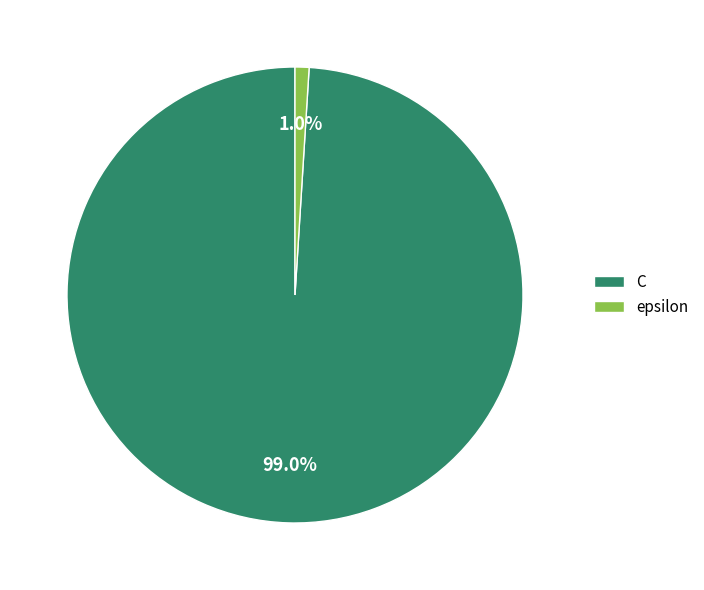

To the nearest percent, what portion does C represent?

99%